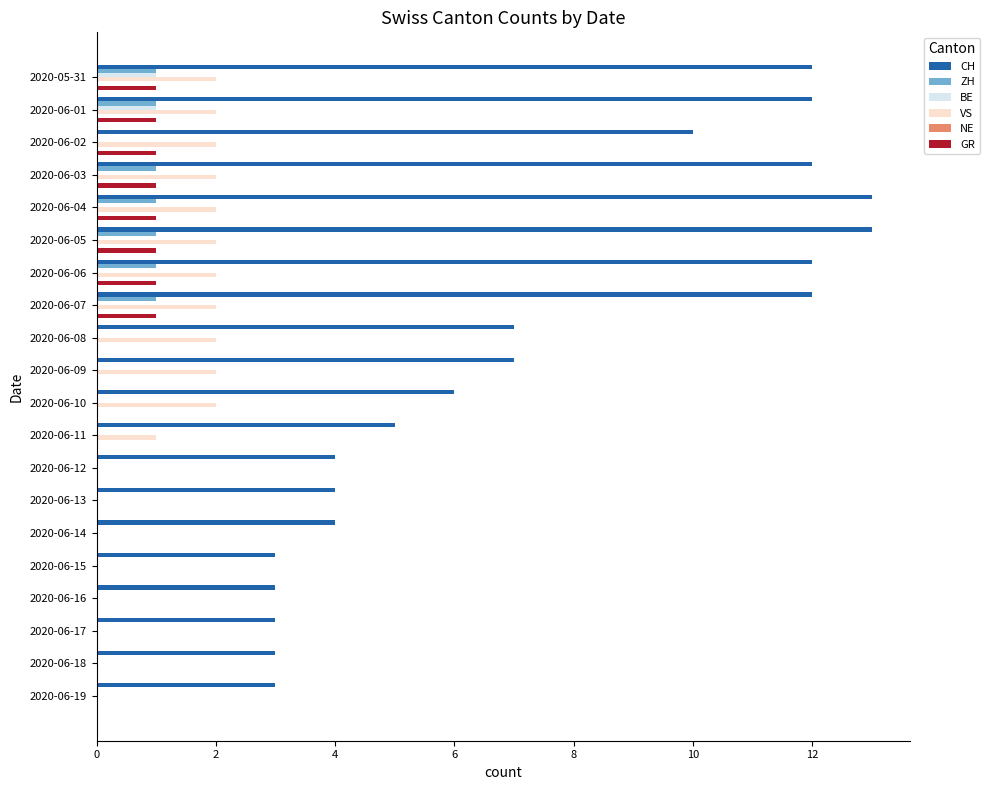

What is the maximum value shown in the chart?

13